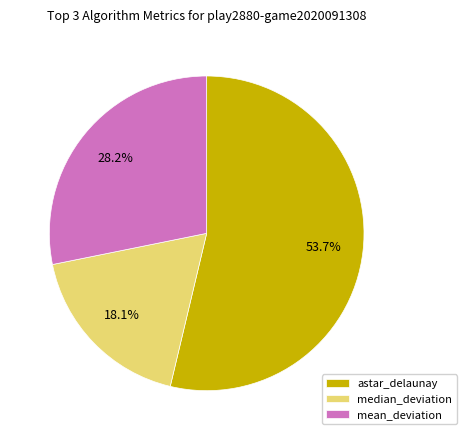

Is astar_delaunay the majority of the pie?

Yes